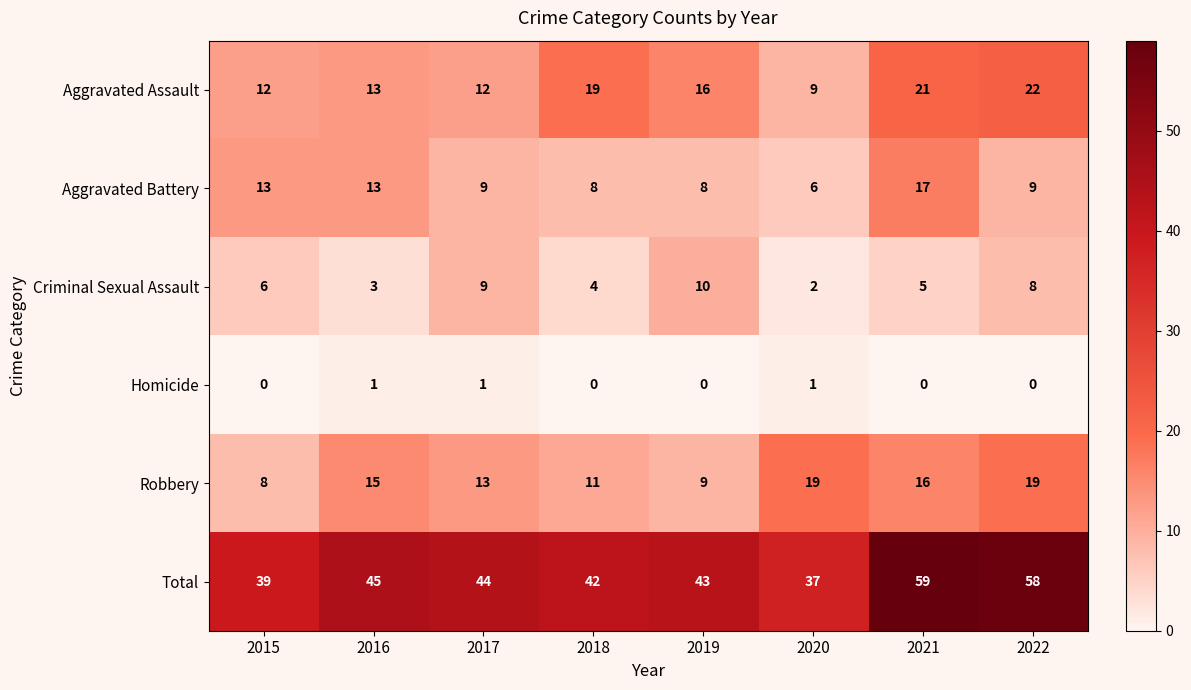

What is the approximate value of Robbery at 2016, to the nearest 10?

20